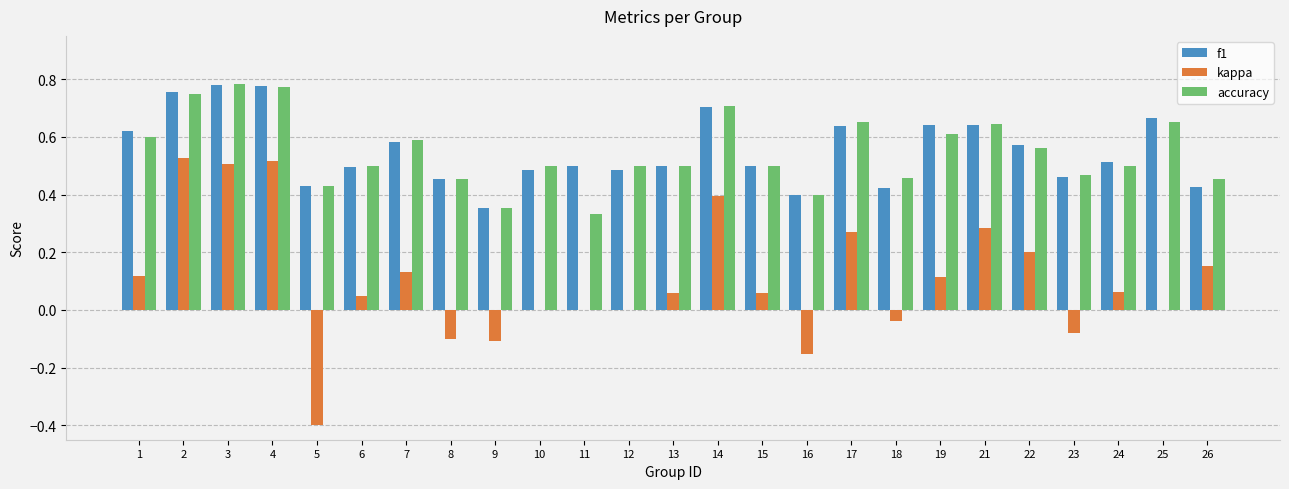

What is the total value across all series at 10?

1.0